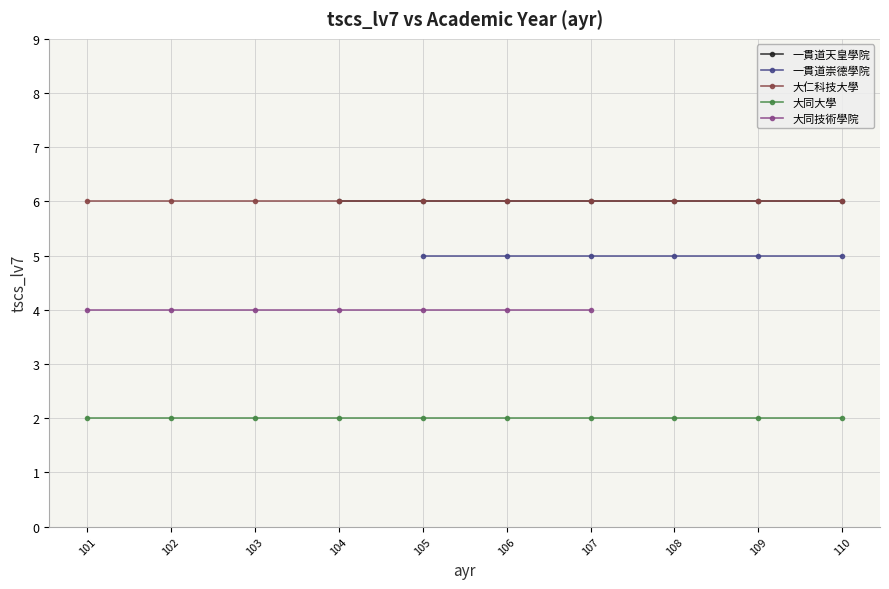

True or false: 大仁科技大學 and 大同大學 cross at least once.

False